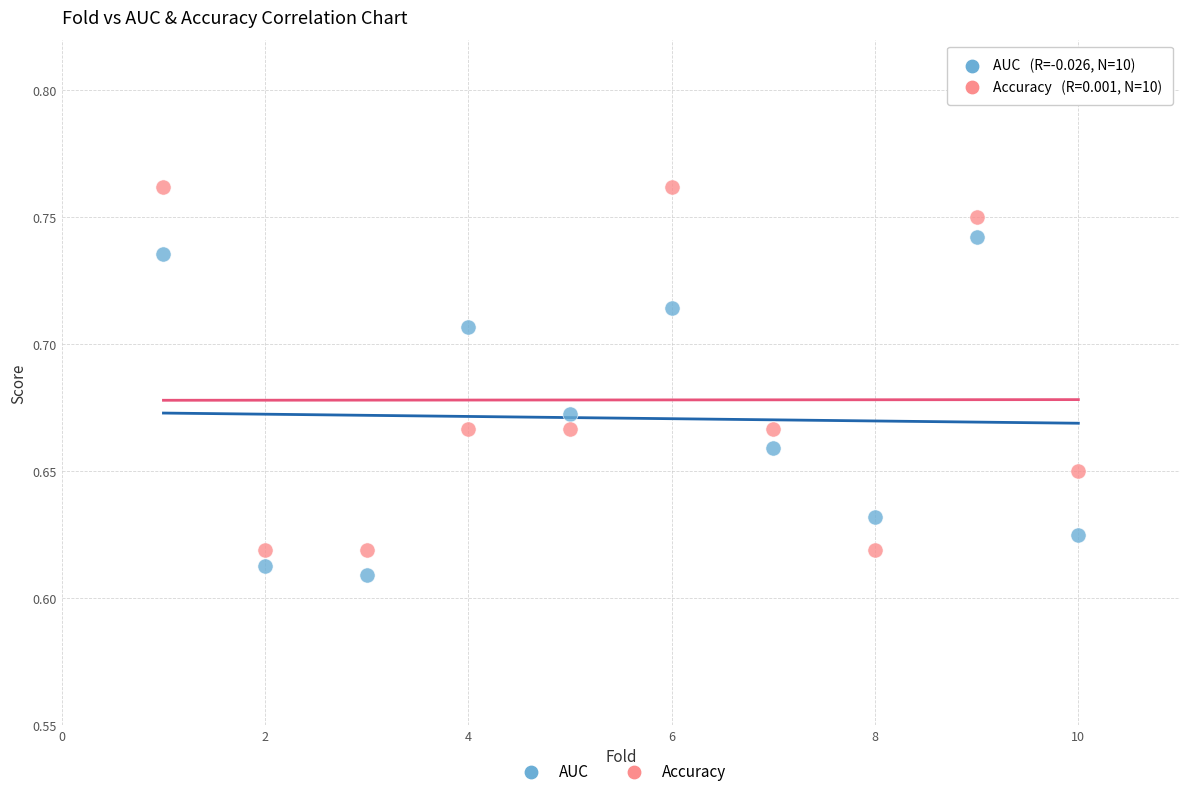

Across all data points, what is the range of X values (max minus min)?

9.0